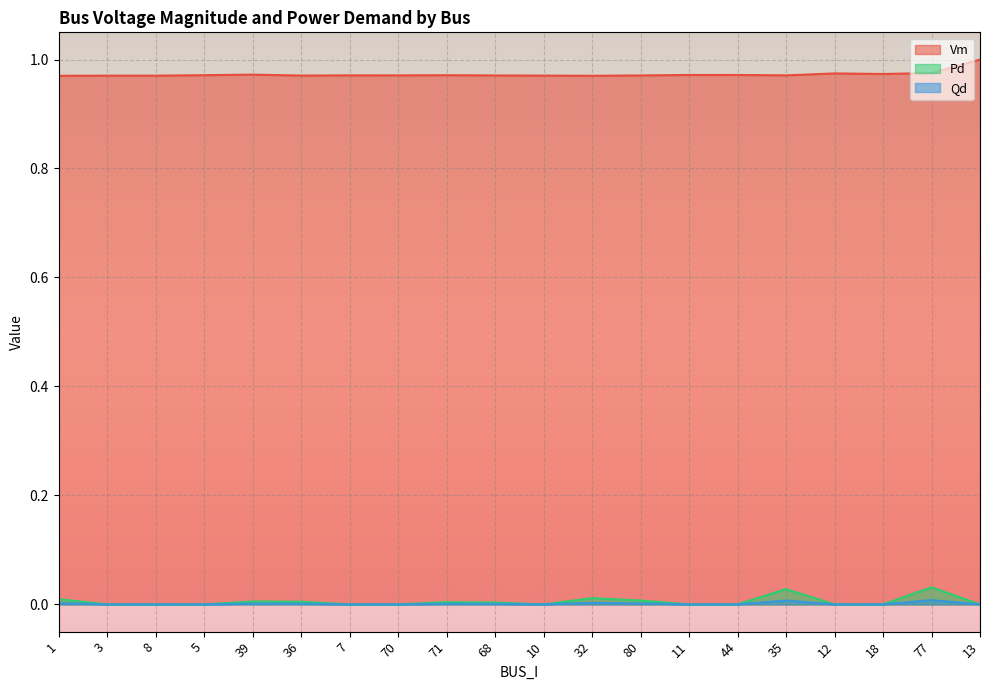

At which category does Vm reach its first local valley?

36